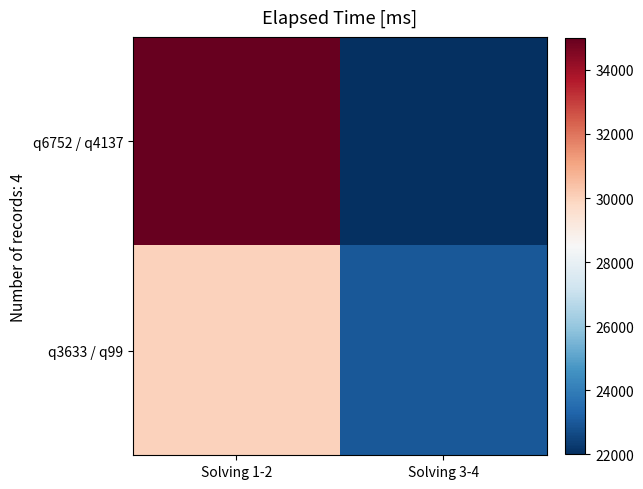

Rank the series by their maximum value, from lowest to highest.

q3633 / q99, q6752 / q4137